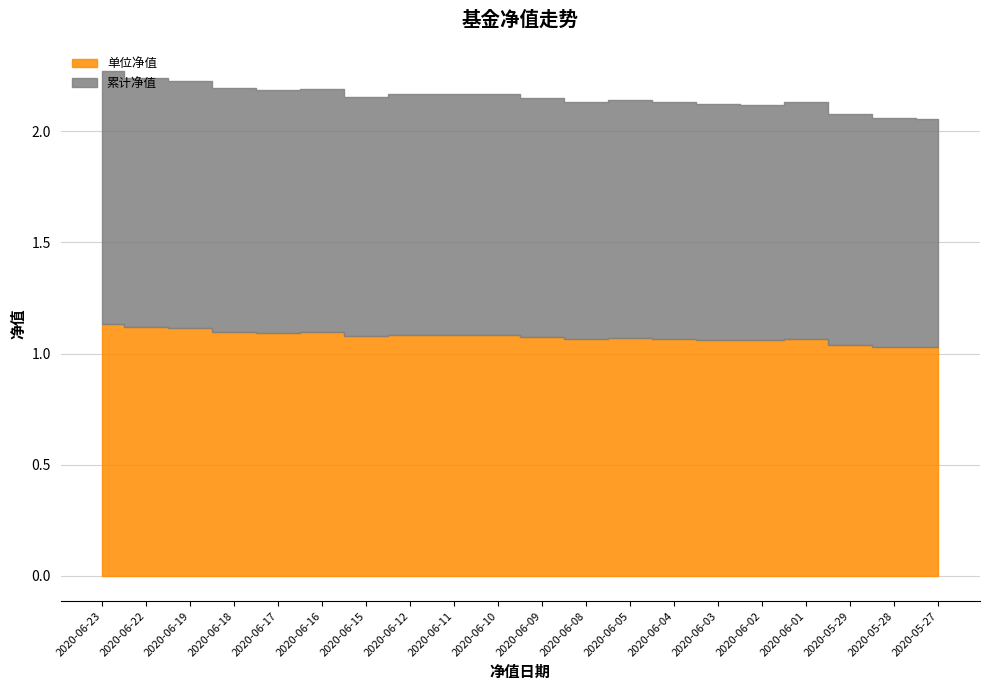

Is it true that 单位净值 equals 1.0 at 2020-05-29?

True